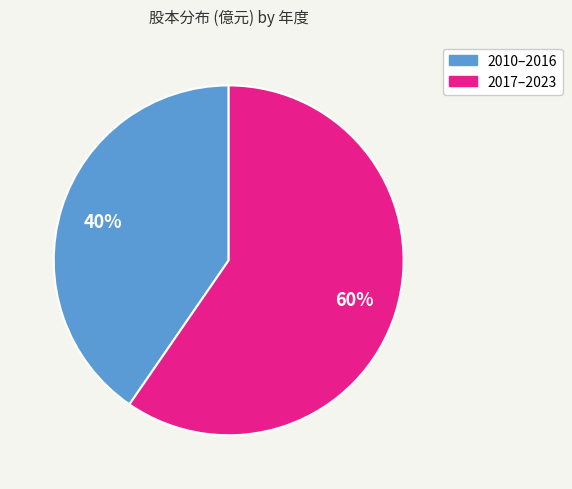

To the nearest percent, what is the average slice percentage?

50%